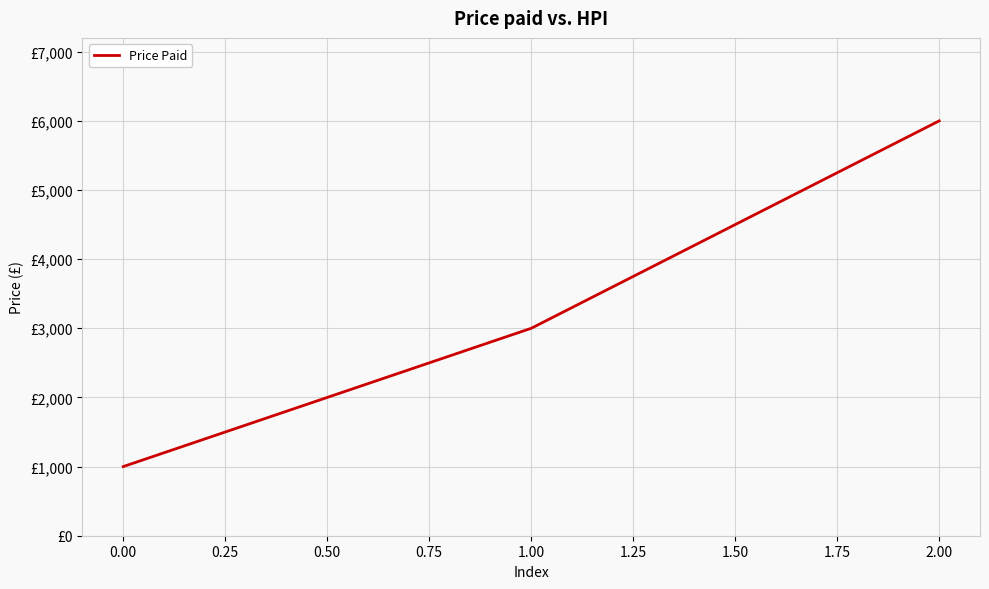

Does the chart display data point markers on the line(s)?

No